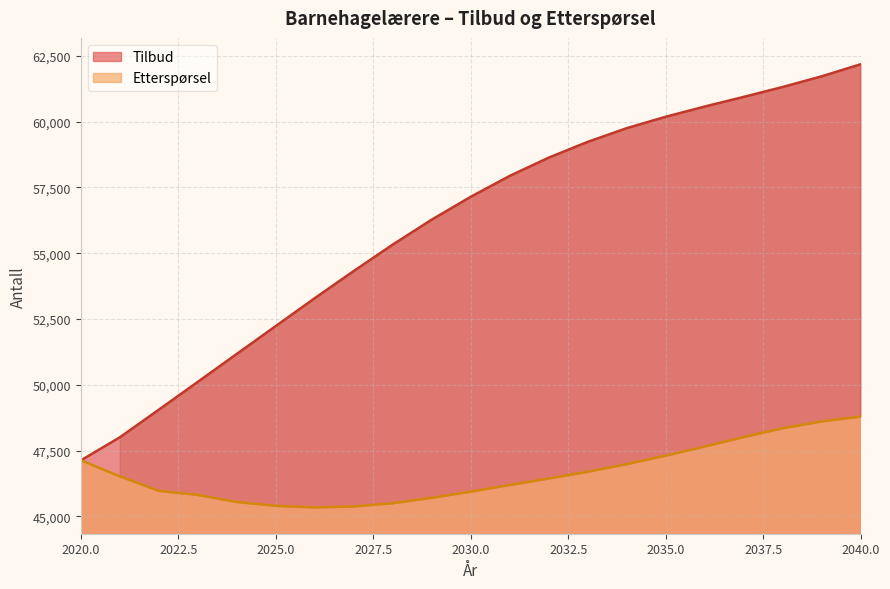

What value does the Tilbud series have at 2038, to the nearest 50?

61300